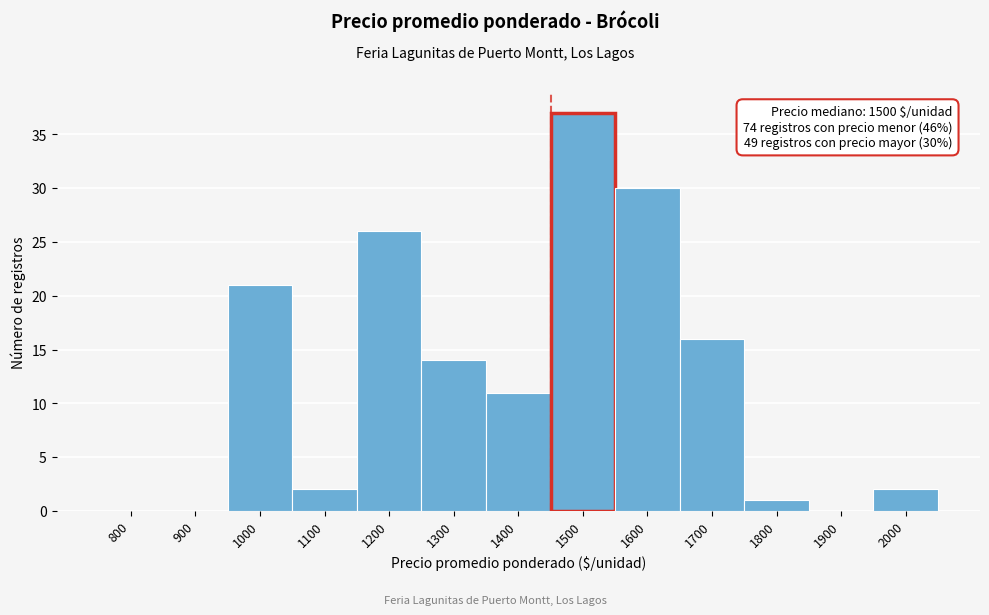

Reading right to left, list all the values displayed in this chart.

2000=2	1900=0	1800=1	1700=16	1600=30	1500=37	1400=11	1300=14	1200=26	1100=2	1000=21	900=0	800=0